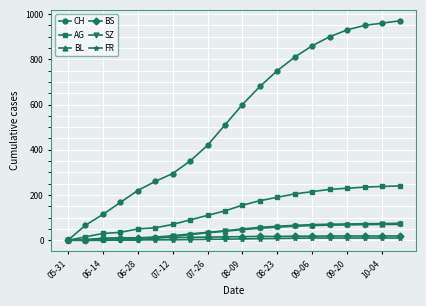

How many data points does each series have?

20